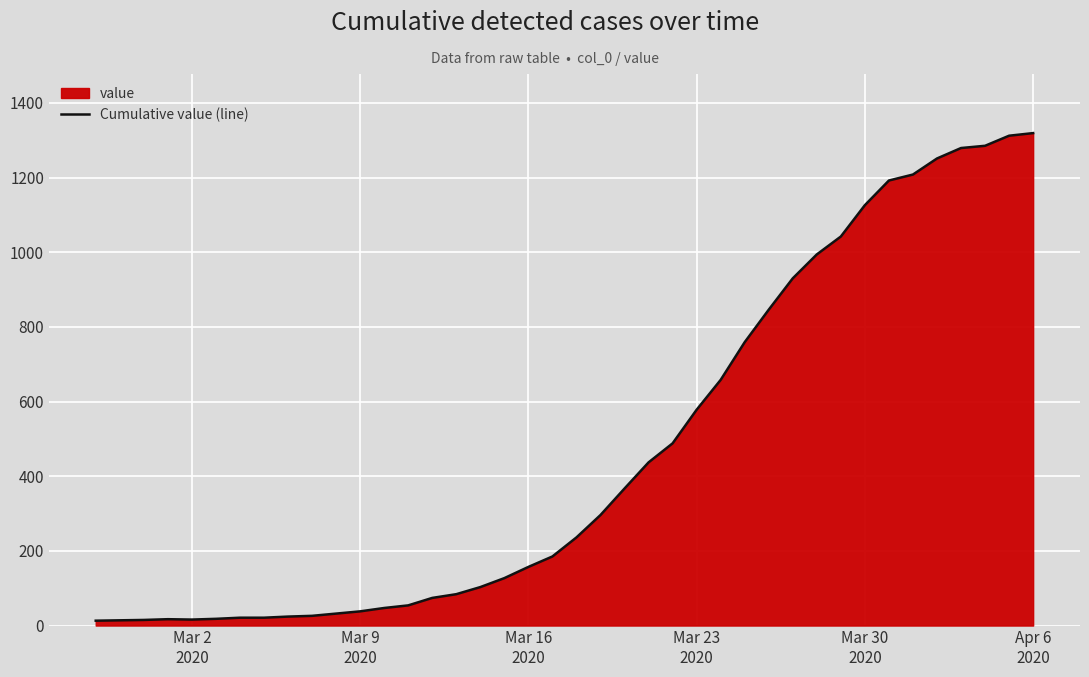

What is the maximum value shown in the chart?

1319